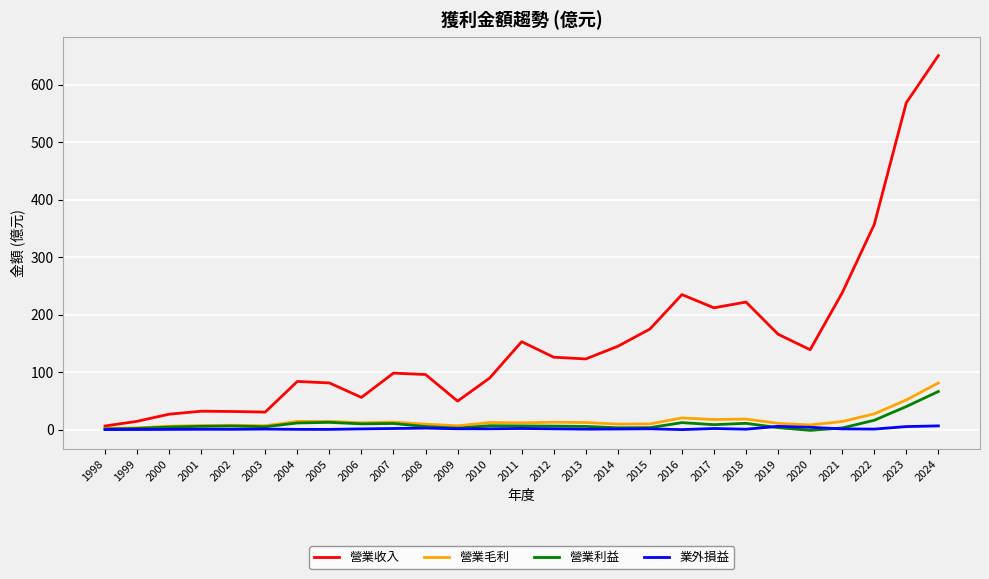

What is the greatest value displayed?

651.0